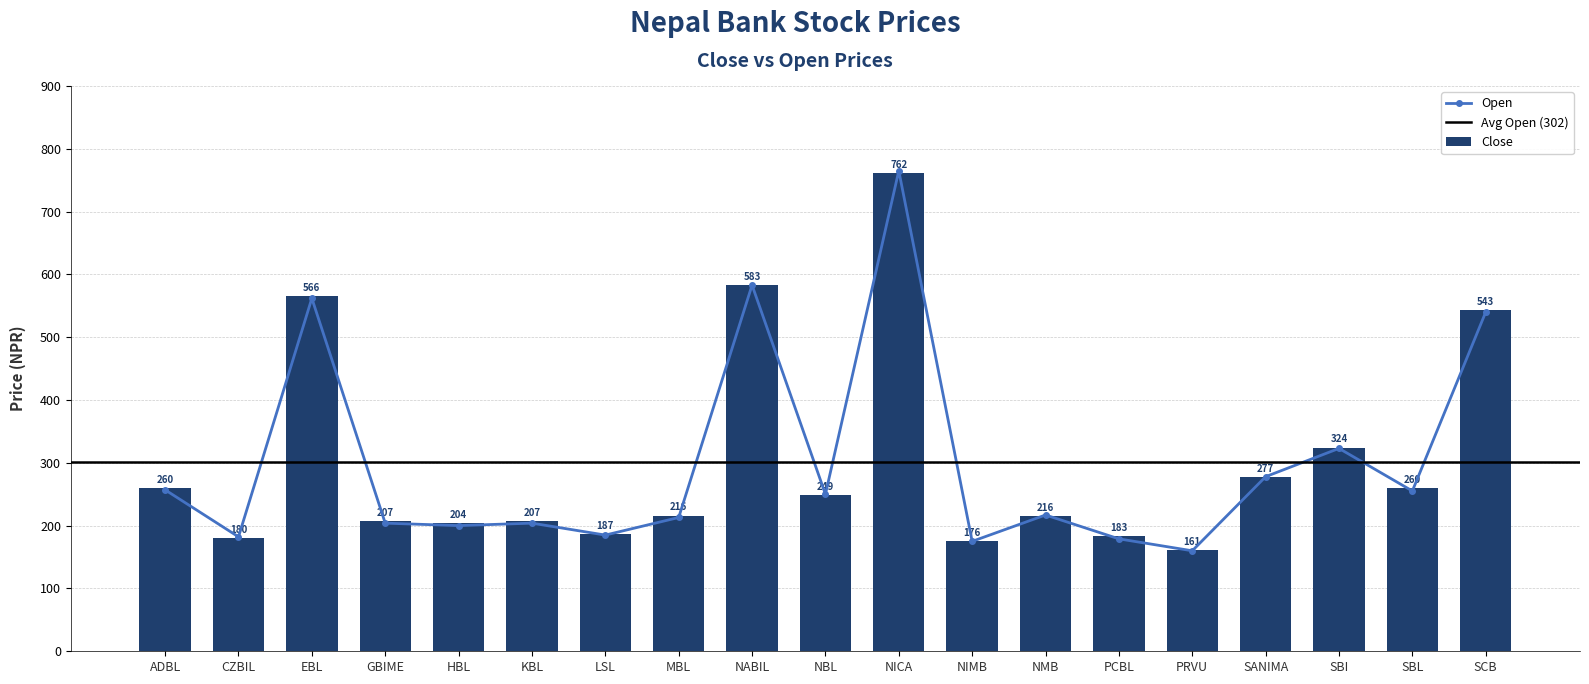

What is the difference between the maximum and minimum values in the Close series?

600.6